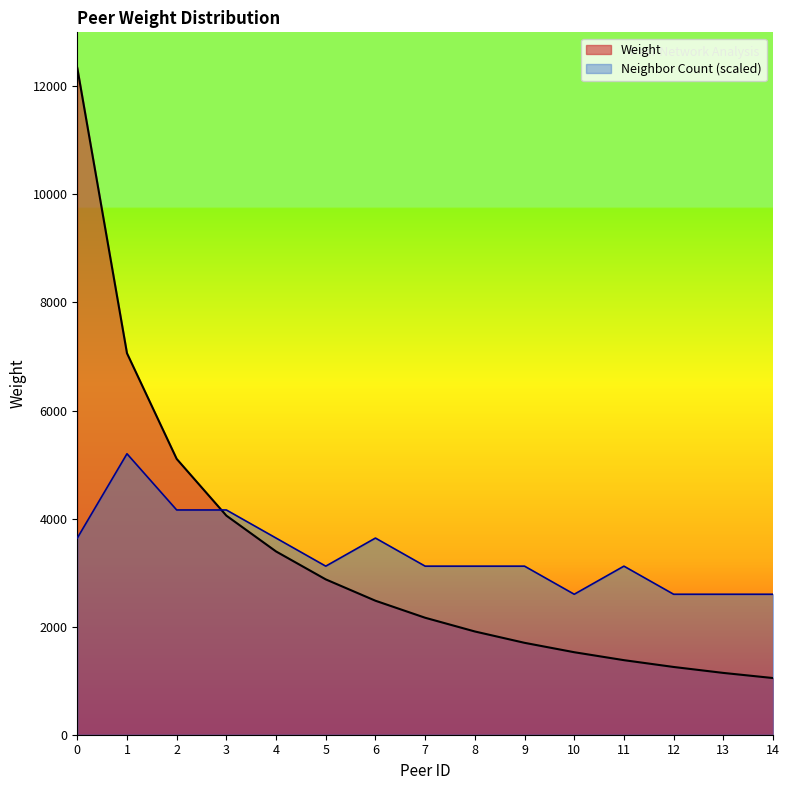

What is the value of the 4th point from the left?

4055